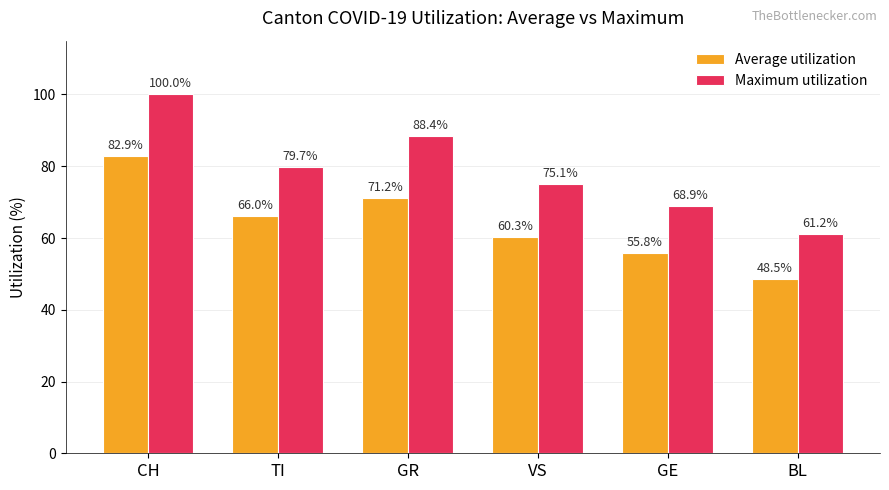

What is the maximum value for Average utilization?

82.9